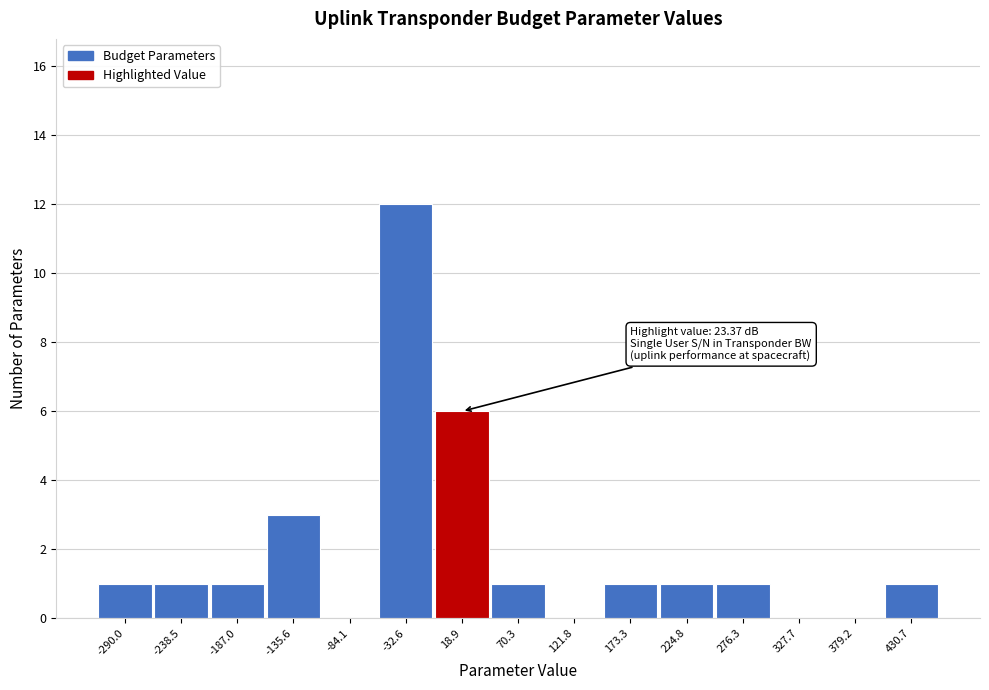

Reading right to left, transcribe all the data shown in this chart.

430.7=1	379.2=0	327.7=0	276.3=1	224.8=1	173.3=1	121.8=0	70.3=1	18.9=6	-32.6=12	-84.1=0	-135.6=3	-187.0=1	-238.5=1	-290.0=1